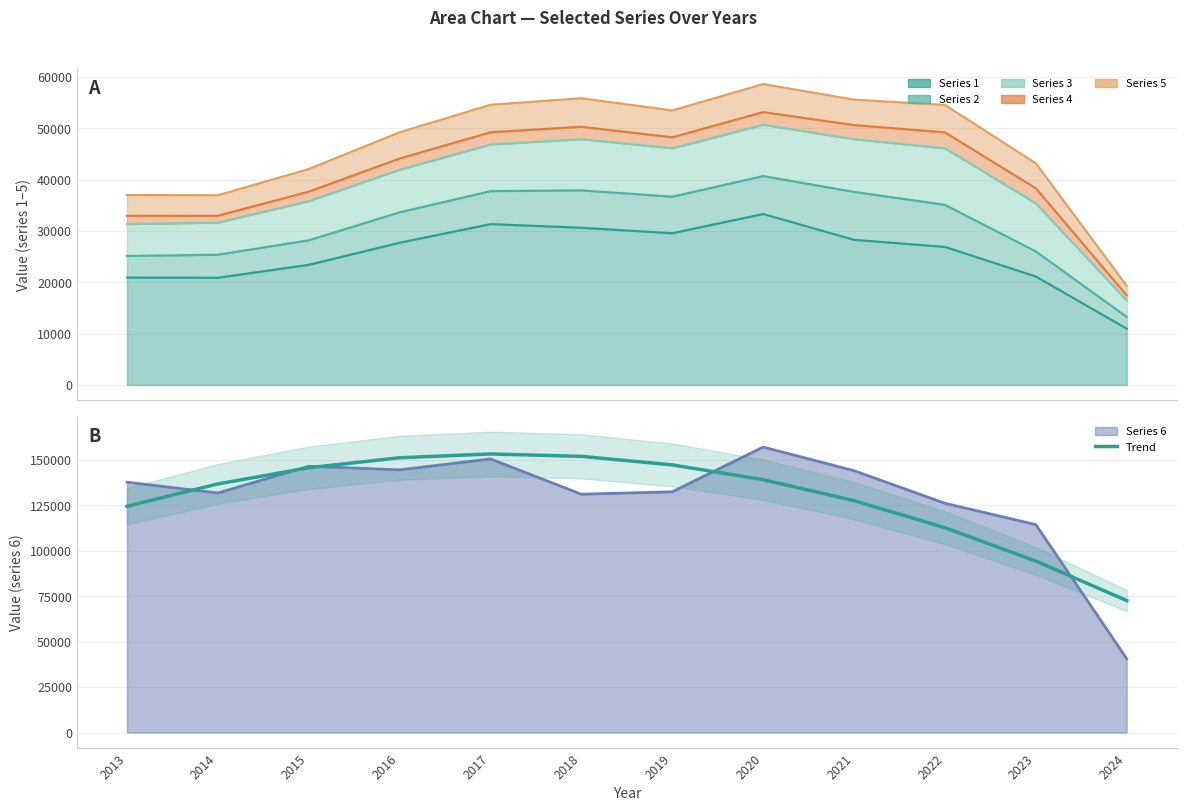

What is the change in value from 2016 to 2017?

+2091.3